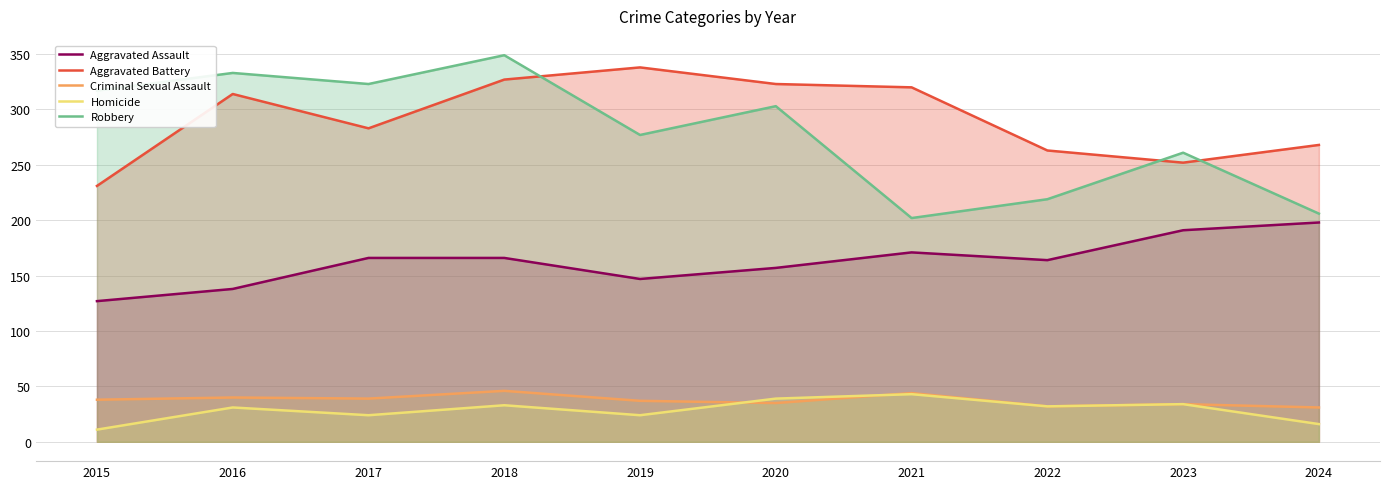

Reading left to right, transcribe all the data shown in this chart.

Aggravated Assault: 127	138	166	166	147	157	171	164	191	198
Aggravated Battery: 231	314	283	327	338	323	320	263	252	268
Criminal Sexual Assault: 38	40	39	46	37	35	44	32	34	31
Homicide: 11	31	24	33	24	39	43	32	34	16
Robbery: 317	333	323	349	277	303	202	219	261	206